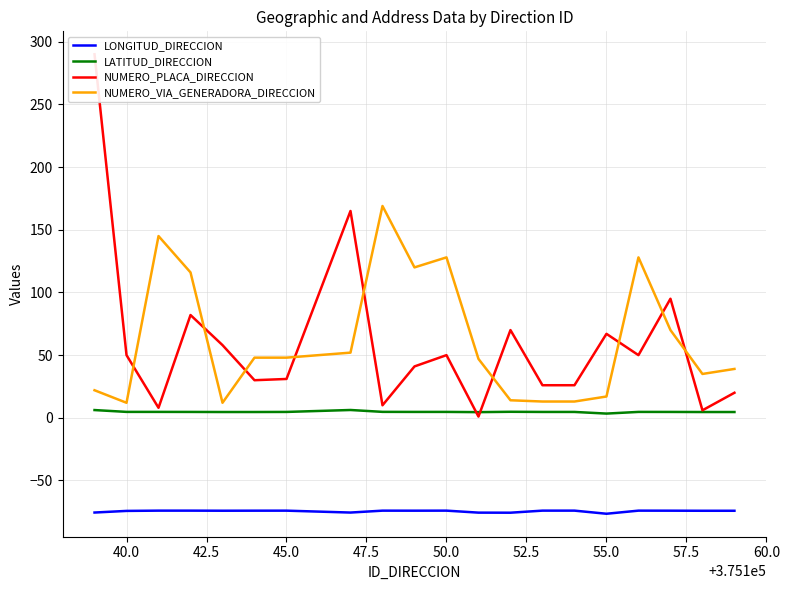

True or false: LATITUD_DIRECCION and NUMERO_PLACA_DIRECCION cross at least once.

True